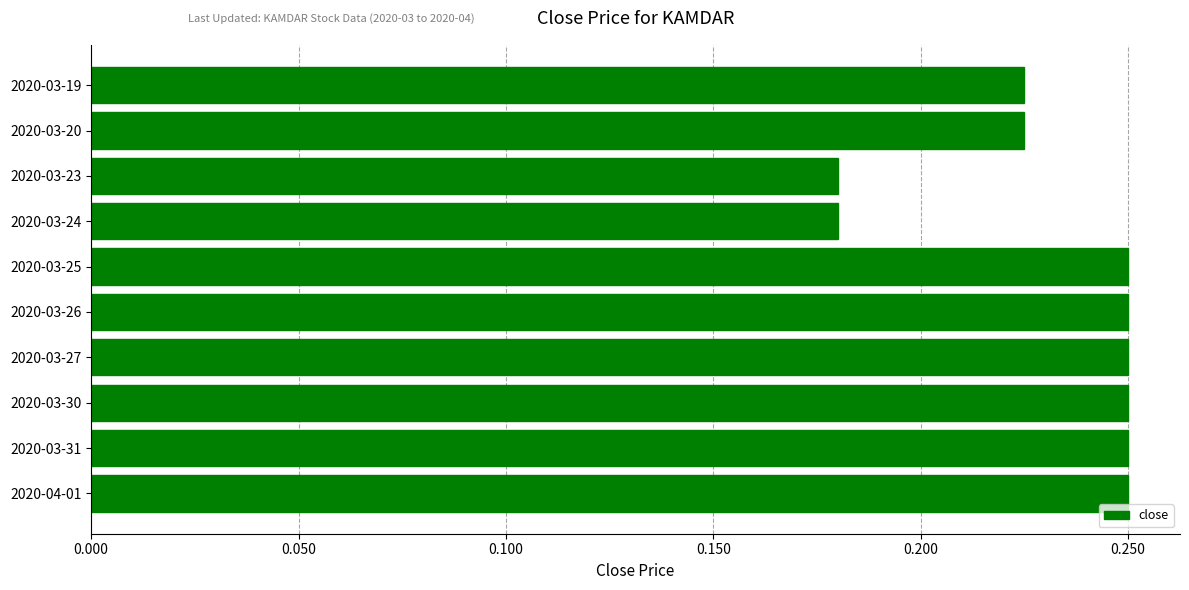

Which has a higher value, 2020-03-20 or 2020-03-30?

2020-03-30